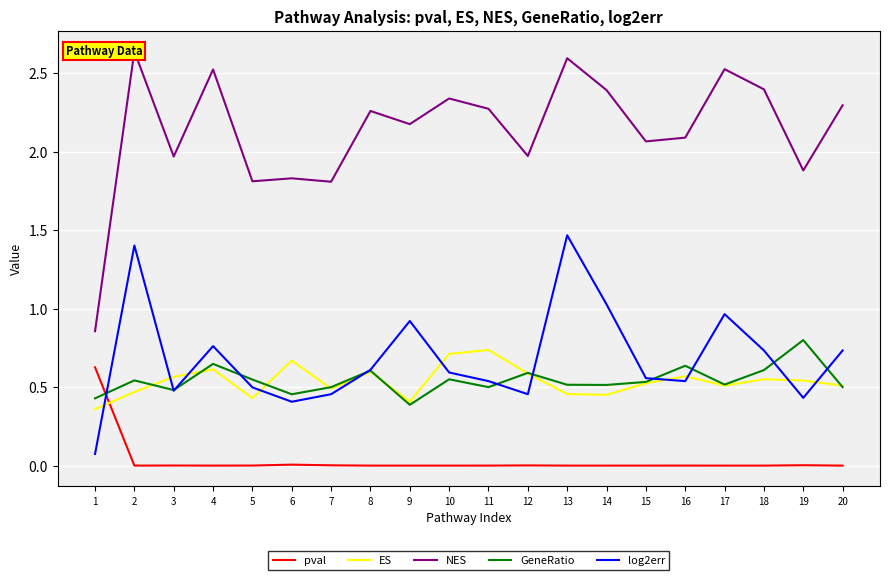

Reading left to right, list all the values displayed in this chart.

pval: 0.6	0.0	0.0	0.0	0.0	0.0	0.0	0.0	0.0	0.0	0.0	0.0	0.0	0.0	0.0	0.0	0.0	0.0	0.0	0.0
ES: 0.4	0.5	0.6	0.6	0.4	0.7	0.5	0.6	0.4	0.7	0.7	0.6	0.5	0.5	0.5	0.6	0.5	0.6	0.5	0.5
NES: 0.9	2.6	2.0	2.5	1.8	1.8	1.8	2.3	2.2	2.3	2.3	2.0	2.6	2.4	2.1	2.1	2.5	2.4	1.9	2.3
GeneRatio: 0.4	0.5	0.5	0.6	0.5	0.5	0.5	0.6	0.4	0.6	0.5	0.6	0.5	0.5	0.5	0.6	0.5	0.6	0.8	0.5
log2err: 0.1	1.4	0.5	0.8	0.5	0.4	0.5	0.6	0.9	0.6	0.5	0.5	1.5	1.0	0.6	0.5	1.0	0.7	0.4	0.7